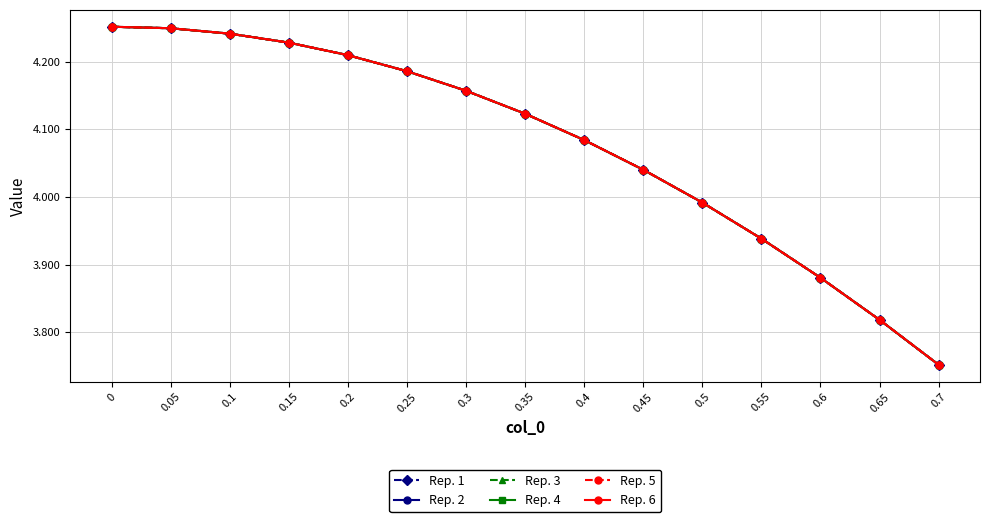

After their last crossing, which series has the higher values: Rep. 5 or Rep. 4?

Rep. 5